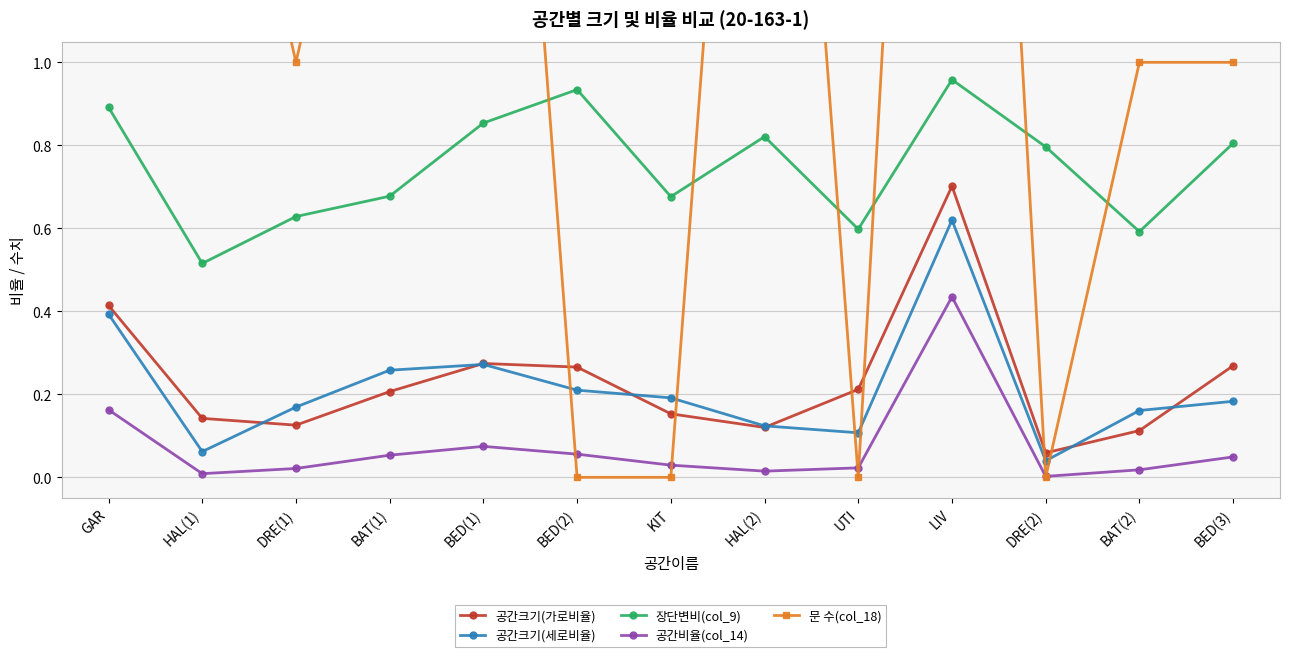

Between HAL(1) and BED(1), which is larger?

BED(1)